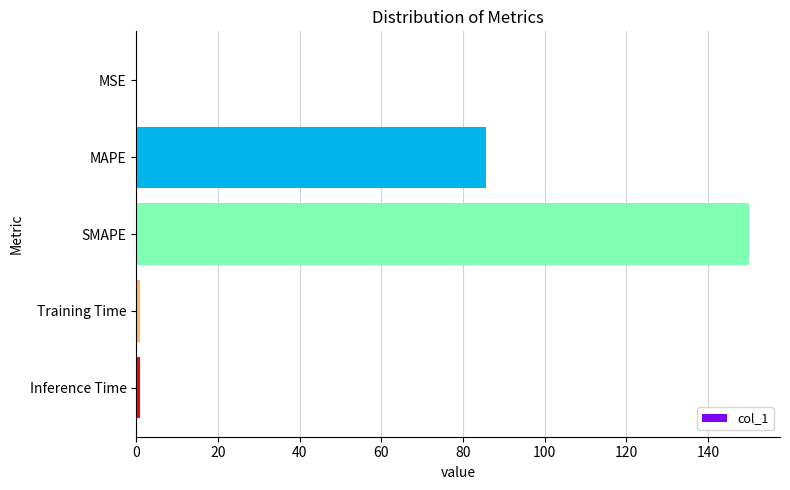

Are the bars horizontal?

Yes